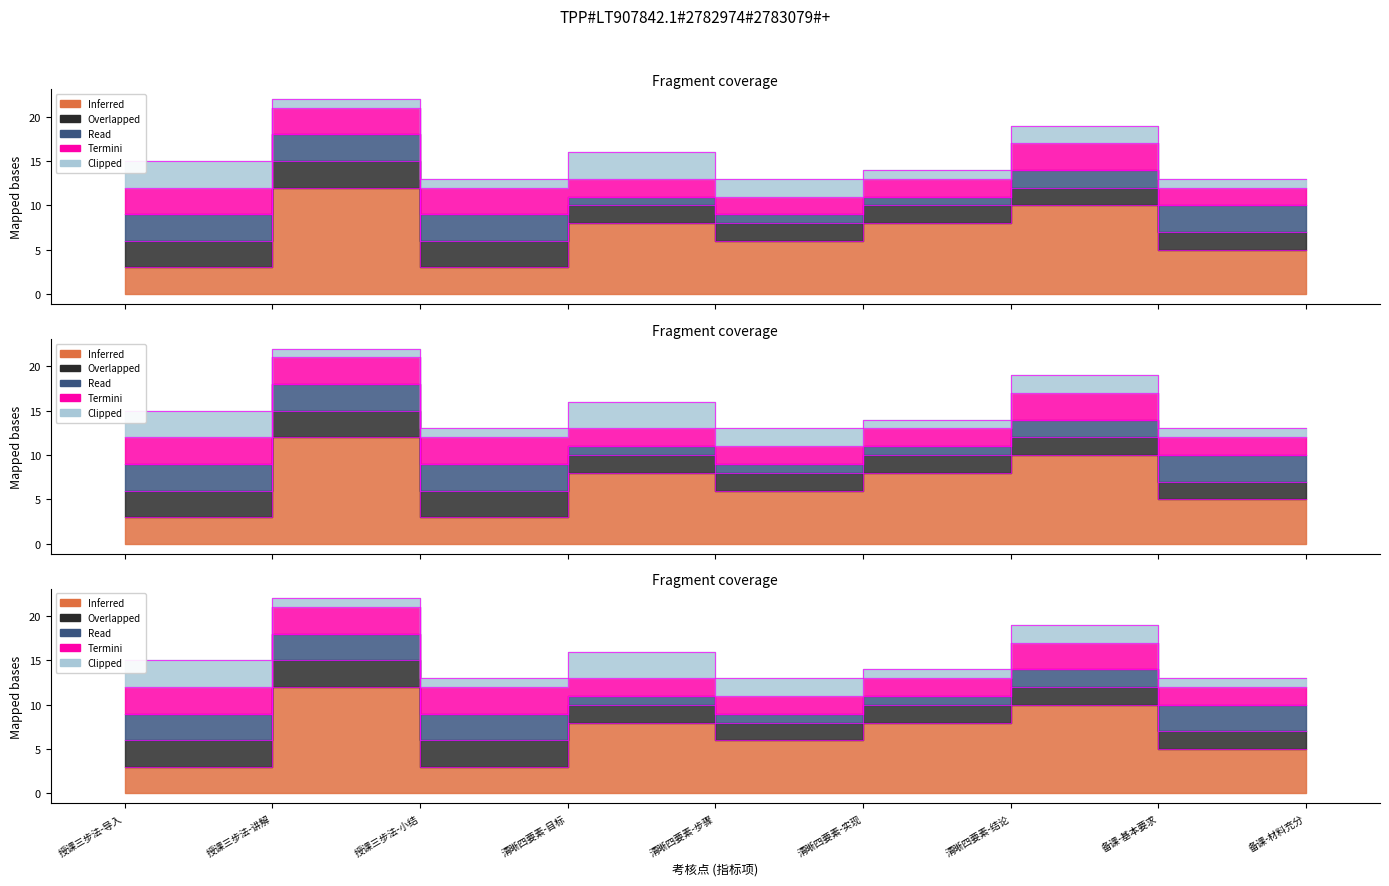

Is it true that Inferred equals 3 at 清晰四要素-实现?

False